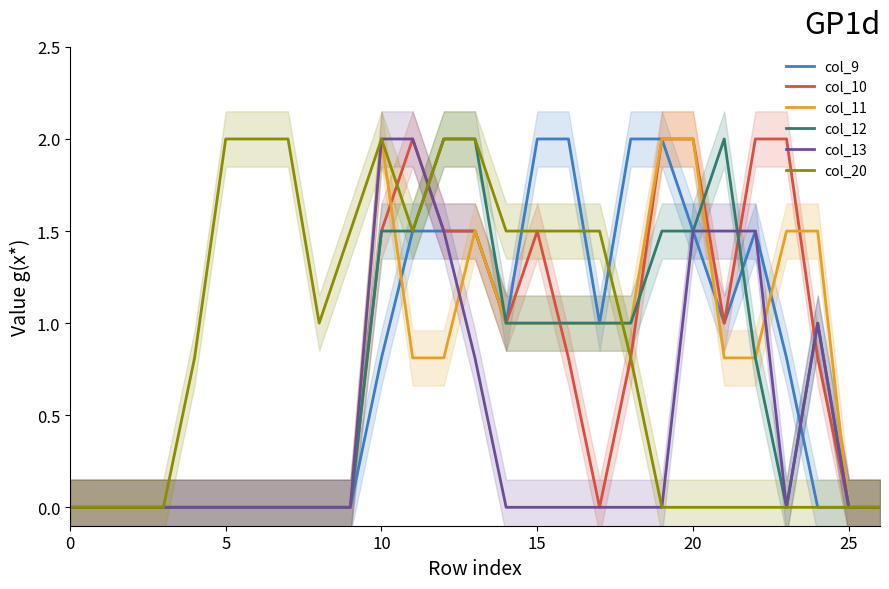

Which series has the largest total across all categories?

col_20